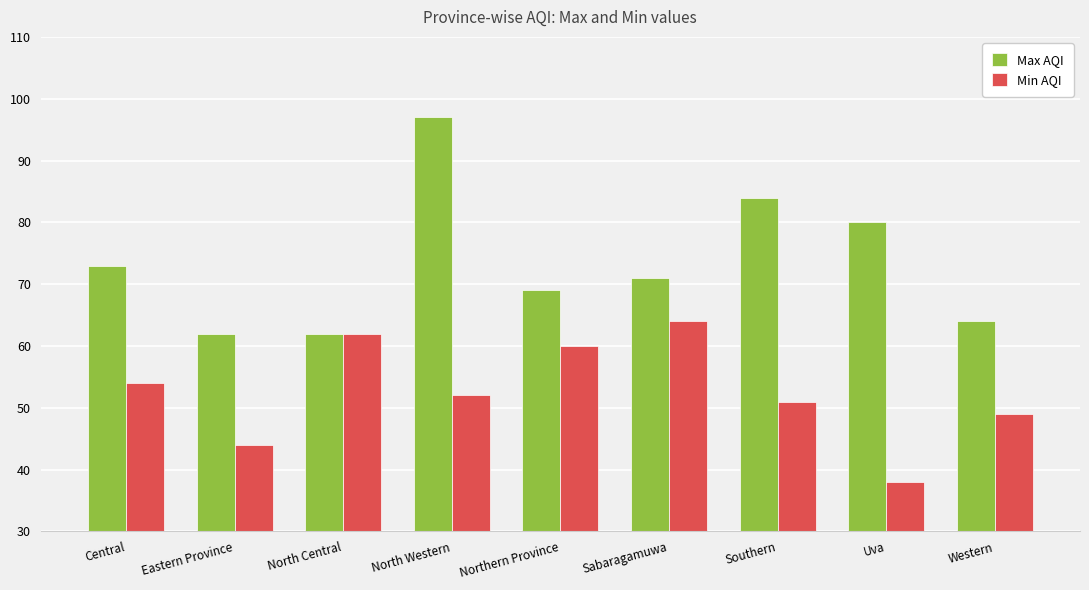

How many bars are there in each group?

2